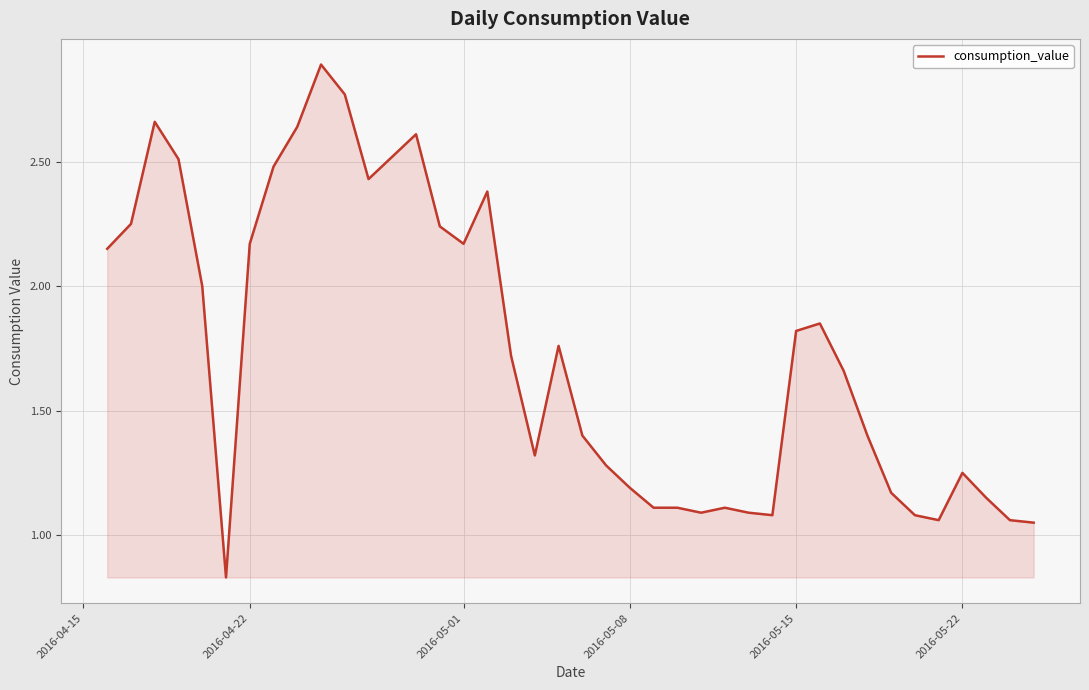

What is the maximum value shown in the chart?

2.9